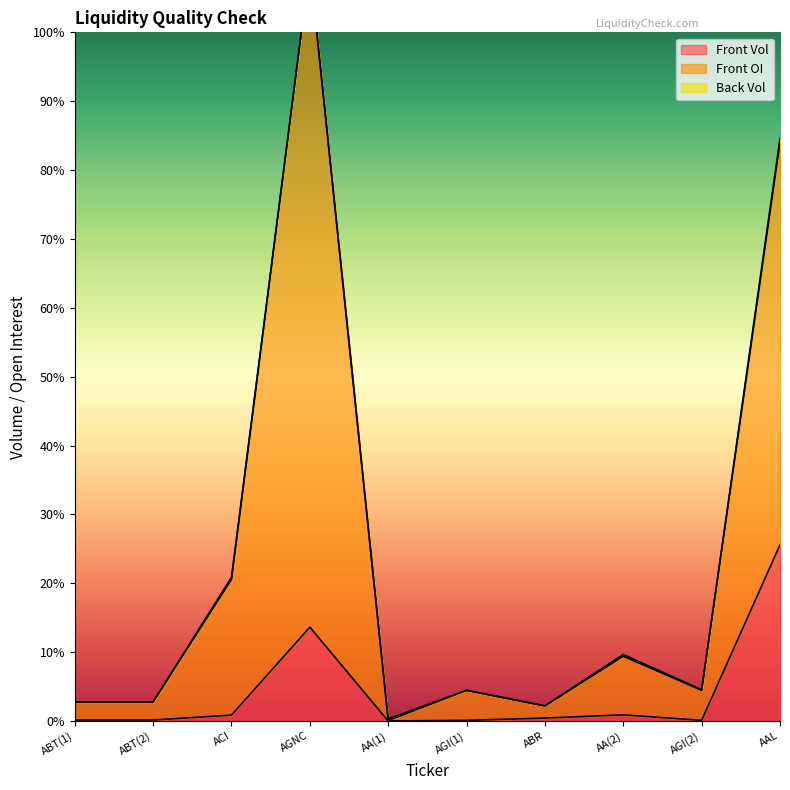

Where is Front OI nearest to the value 9328?

AAL